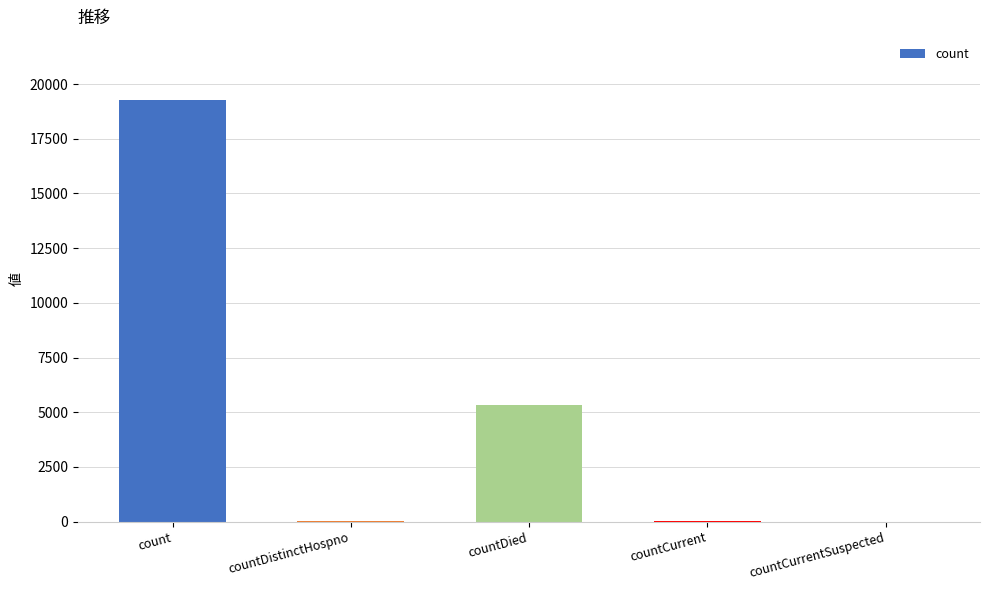

Are the bars horizontal?

No